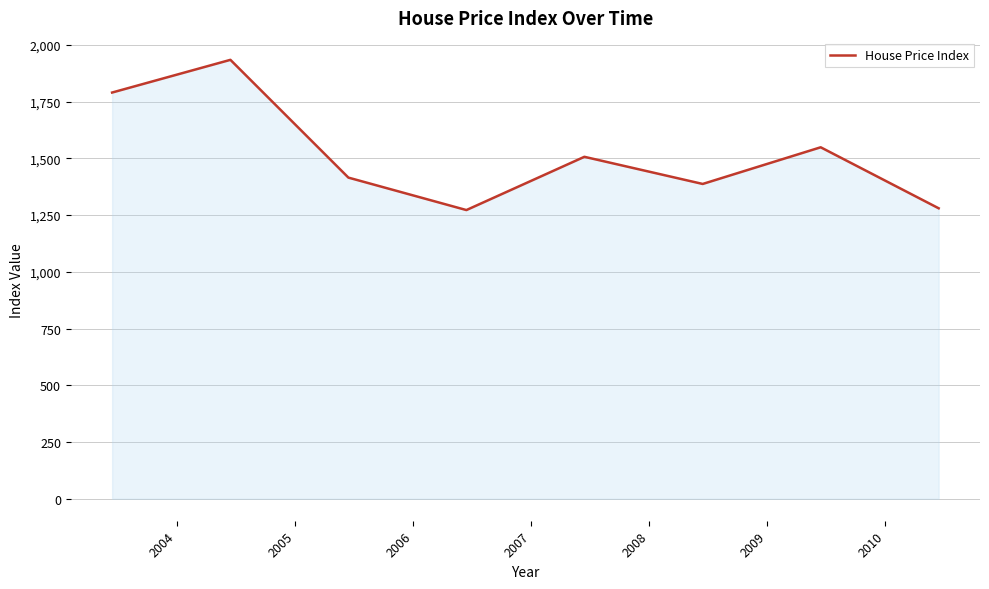

How many interior local valleys (lower than both neighbors) does the data have?

2